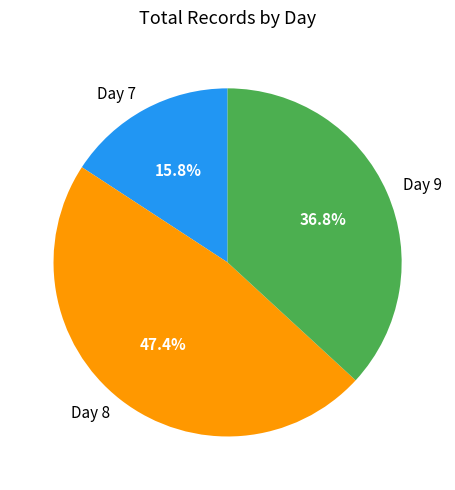

What percentage is the Day 7 slice, to the nearest percent?

16%